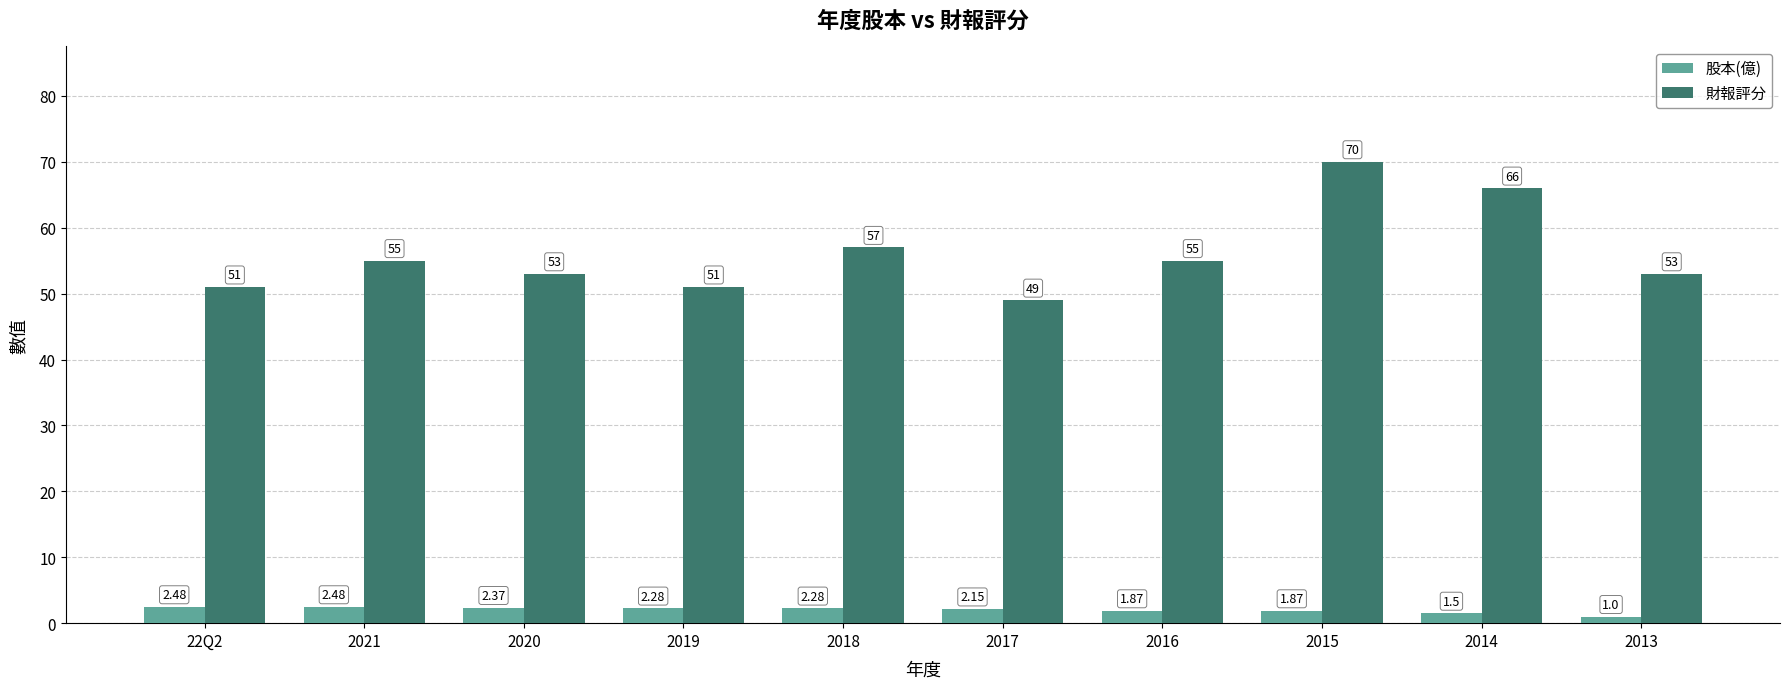

What is the sum of all 財報評分 values?

560.0